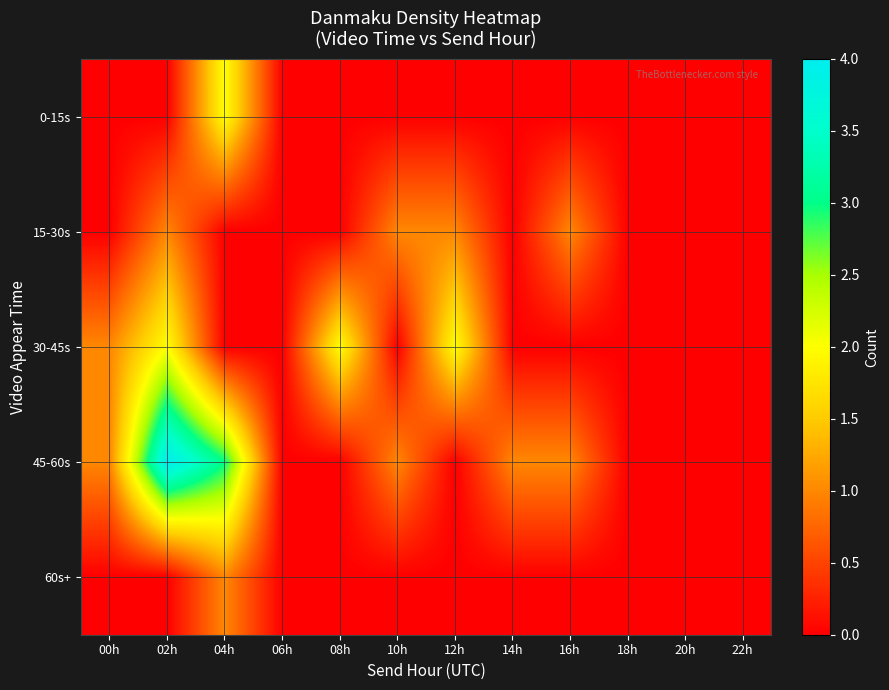

Which series changed the most between 18h and 20h?

0-15s